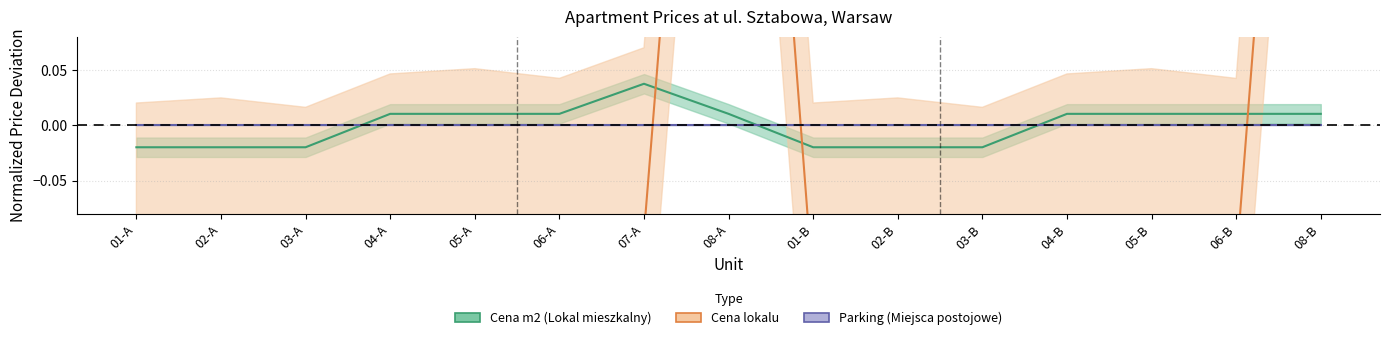

What position from the right is 06-A?

10